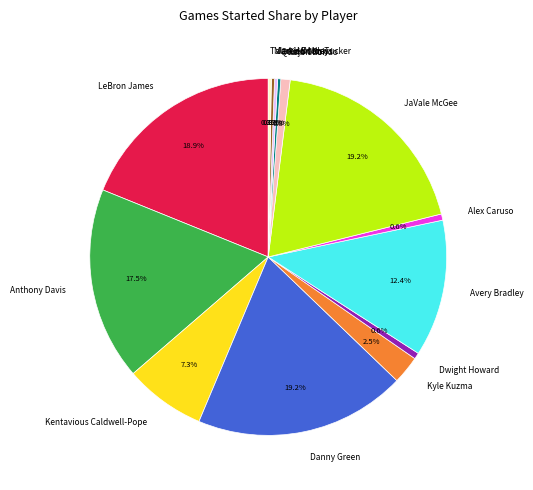

Do Talen Horton-Tucker and Dwight Howard together represent more than half of the pie?

No